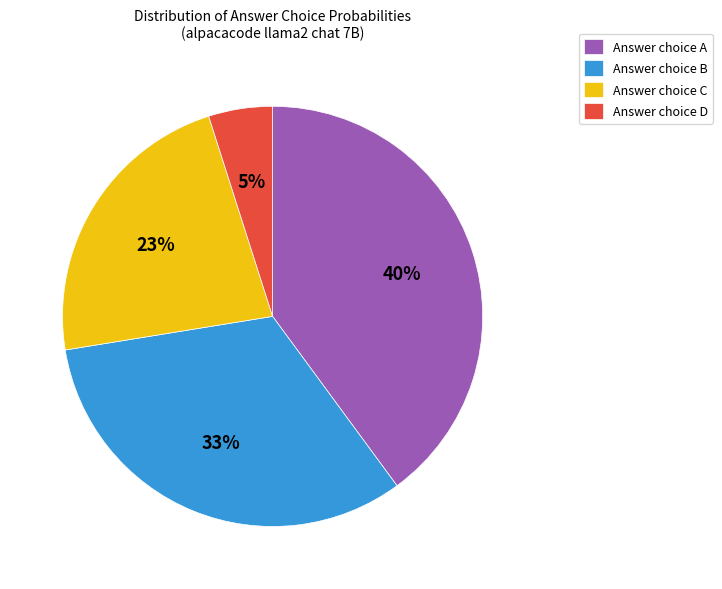

To the nearest percent, what is the difference between the largest and smallest slice percentages?

35%